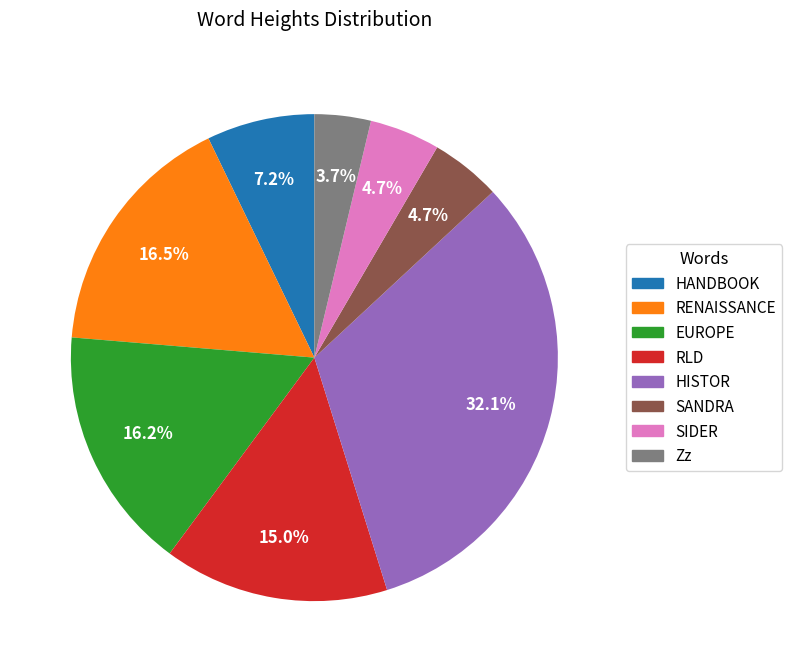

The SIDER slice represents 14% of the pie. True or false?

False